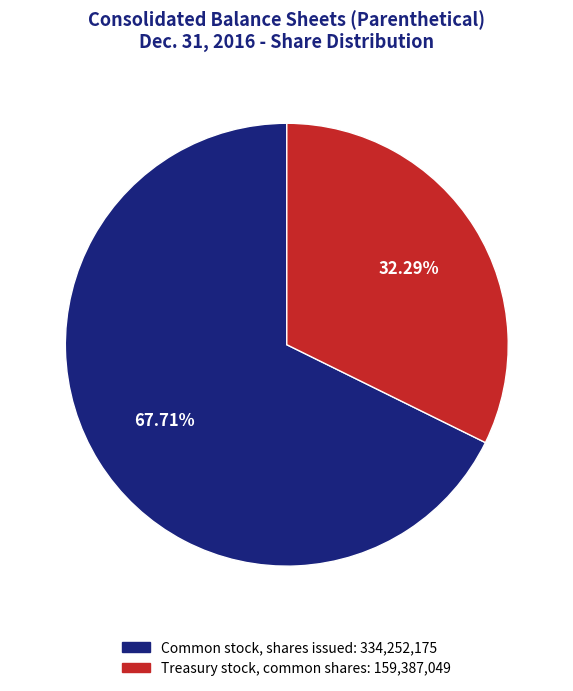

Do Common stock, shares issued and Treasury stock, common shares together represent more than half of the pie?

Yes